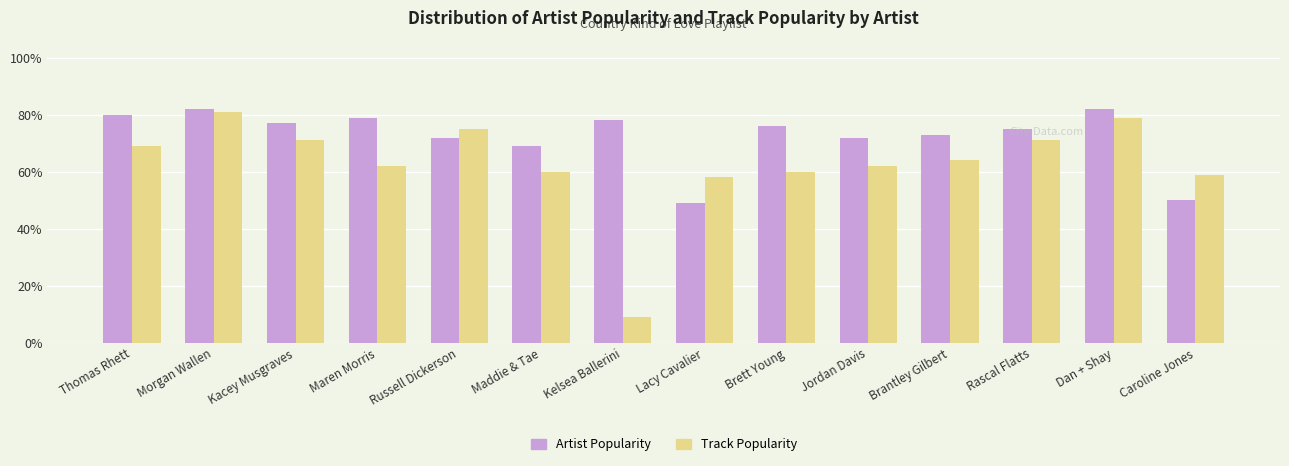

Is it true that Artist Popularity equals 124 at Kacey Musgraves?

False